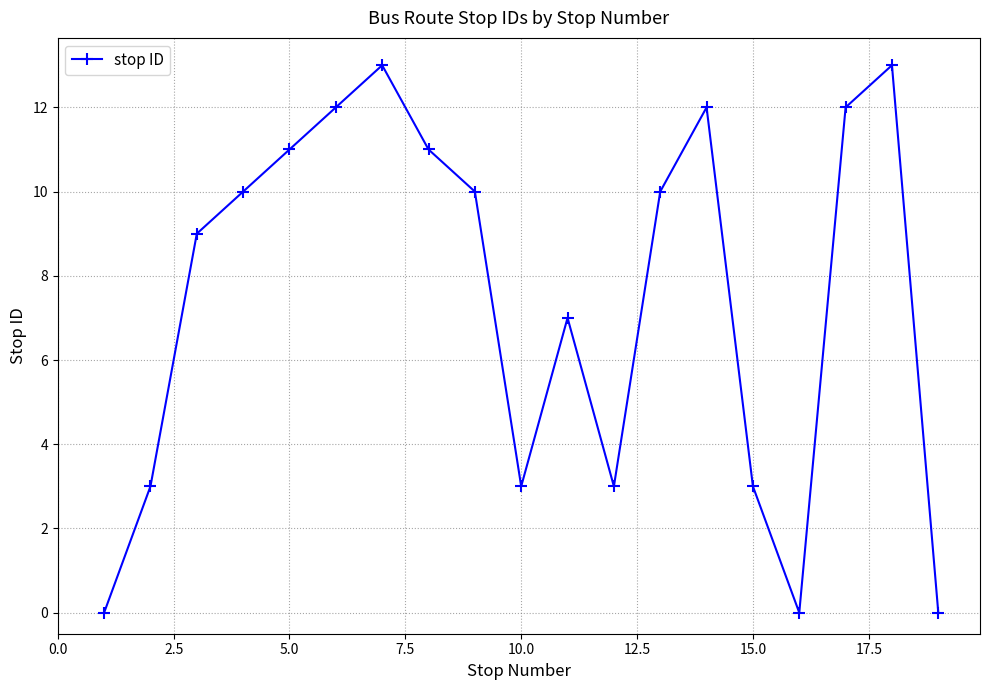

What is the greatest value displayed?

13